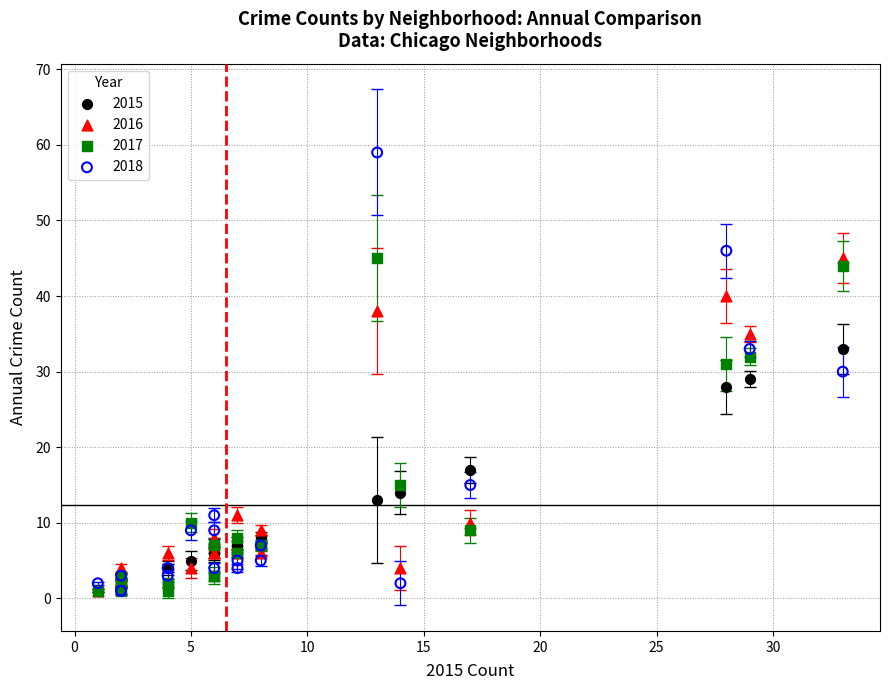

Which series has the largest Y range (max minus min)?

2018